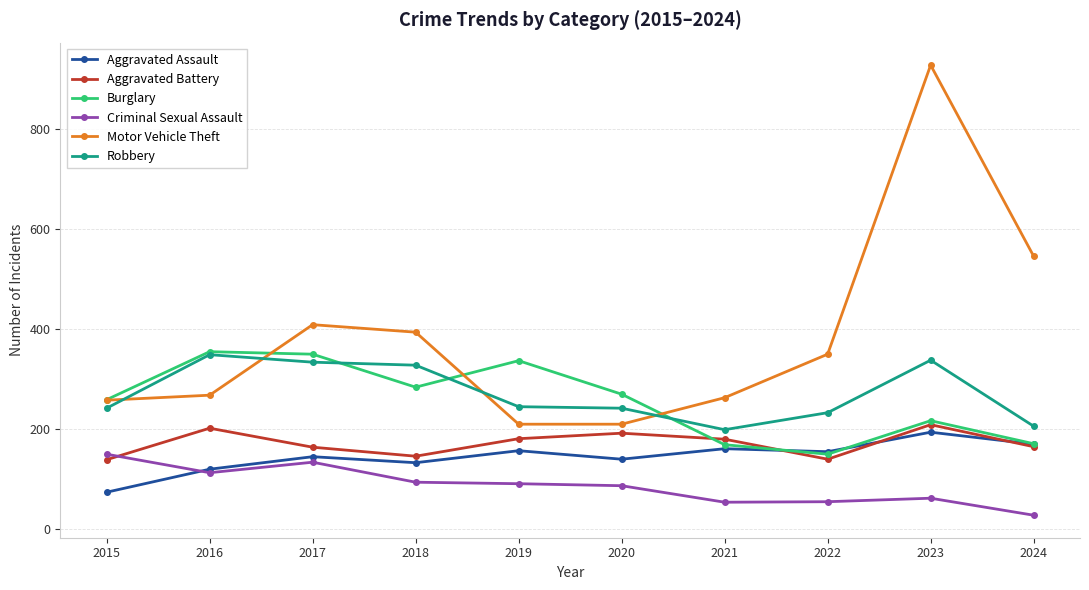

Is the value of Aggravated Battery at 2020 greater than the value of Burglary at 2024?

Yes